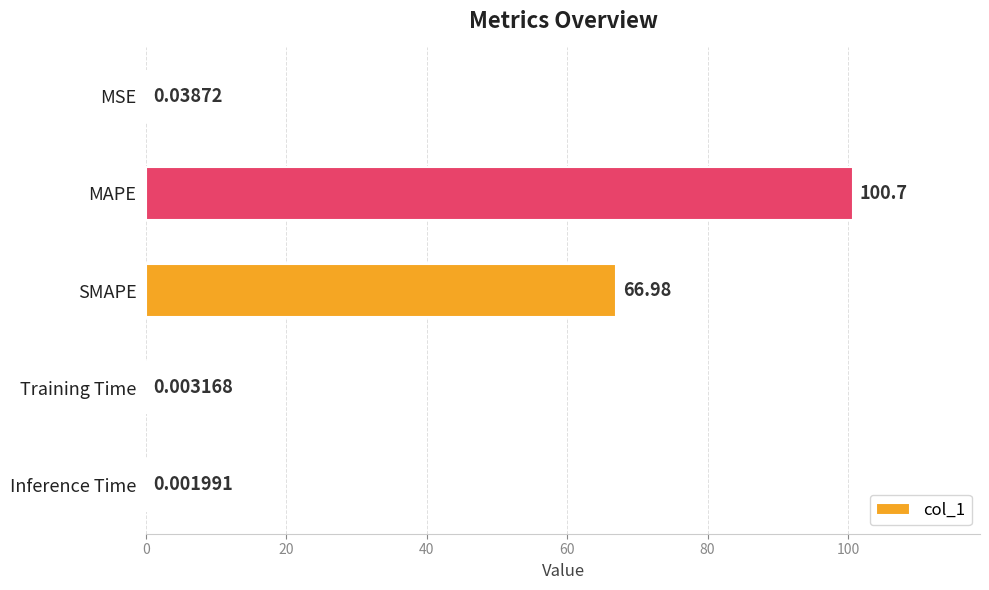

What is the sum of all values?

167.7